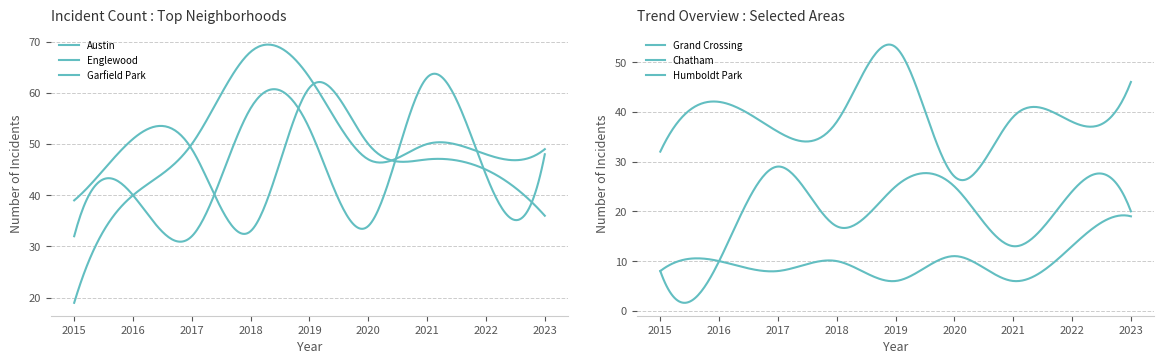

What is the difference between the Chatham values at 2022 and 2015?

16